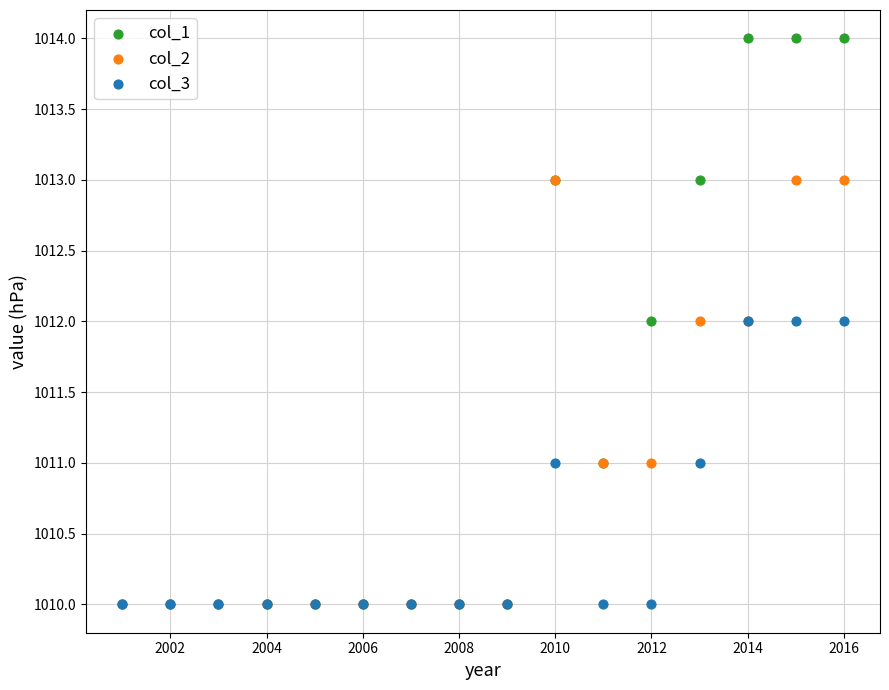

Which series has the largest Y range (max minus min)?

col_1